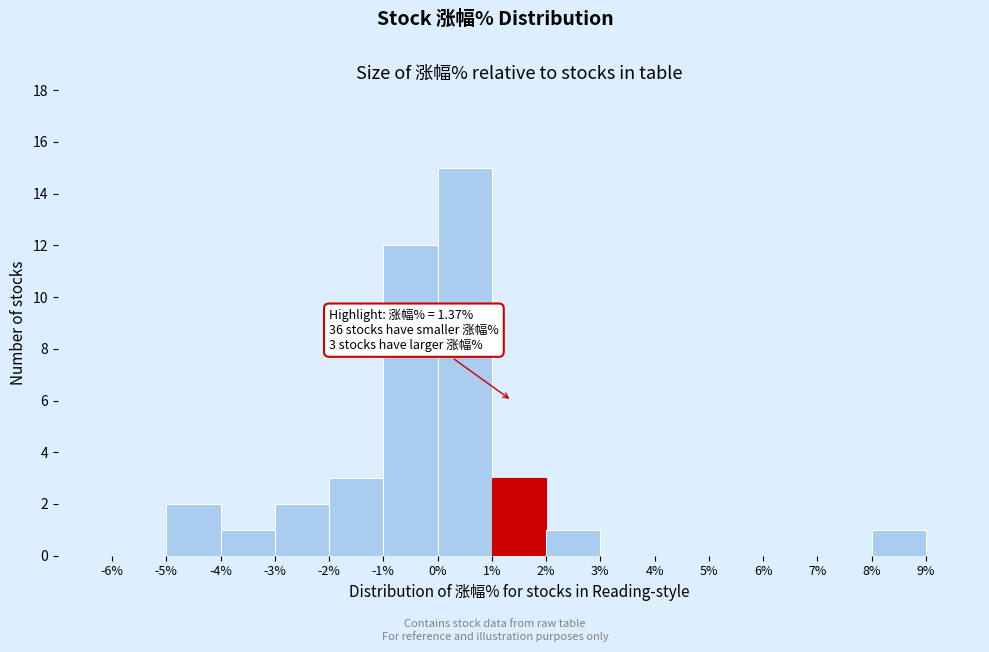

Which range on the x-axis has the tallest bar?

0% to 1%